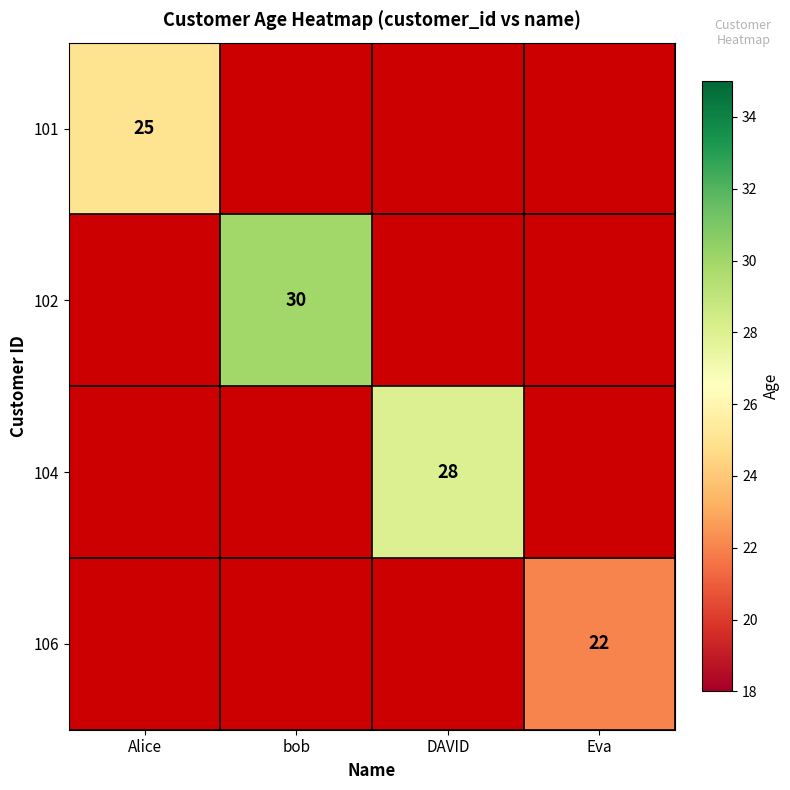

The value of 104 at DAVID is 17. True or false?

False